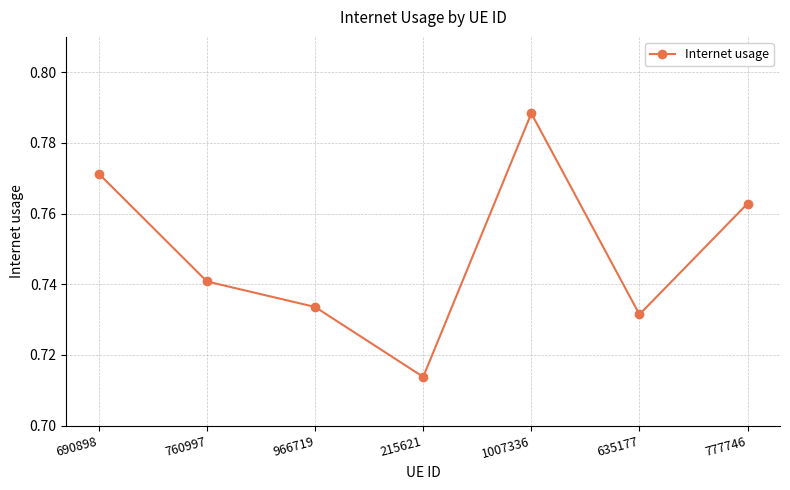

Rank the categories by value from highest to lowest.

1007336, 690898, 777746, 760997, 966719, 635177, 215621